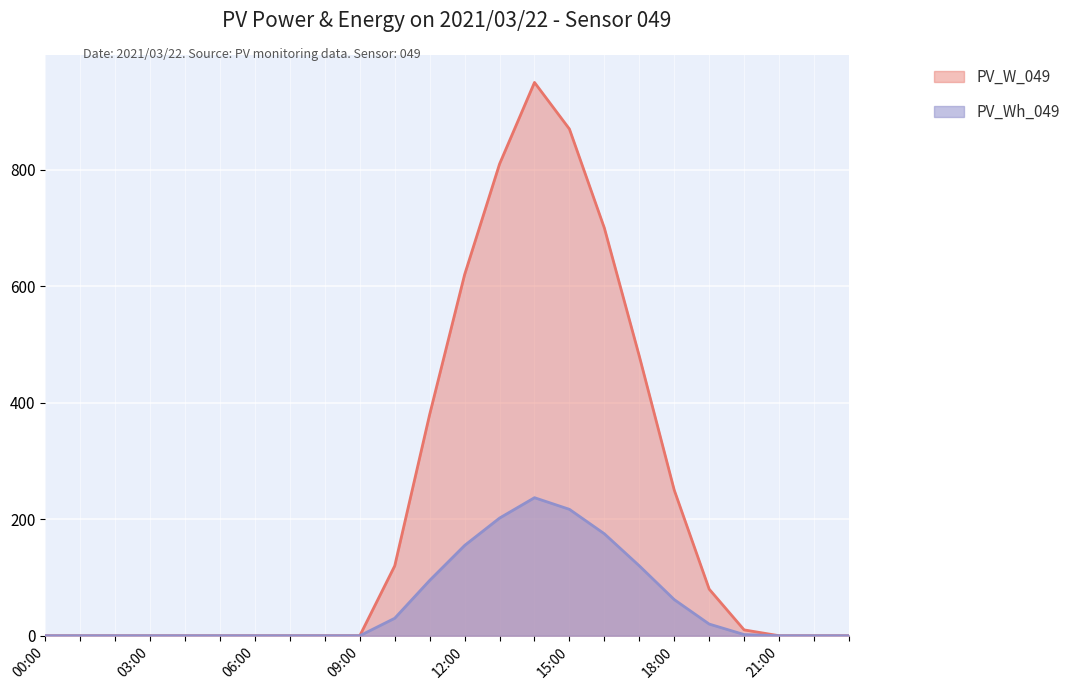

What is the sum of the PV_W_049 values at 08:00 and 13:00?

810